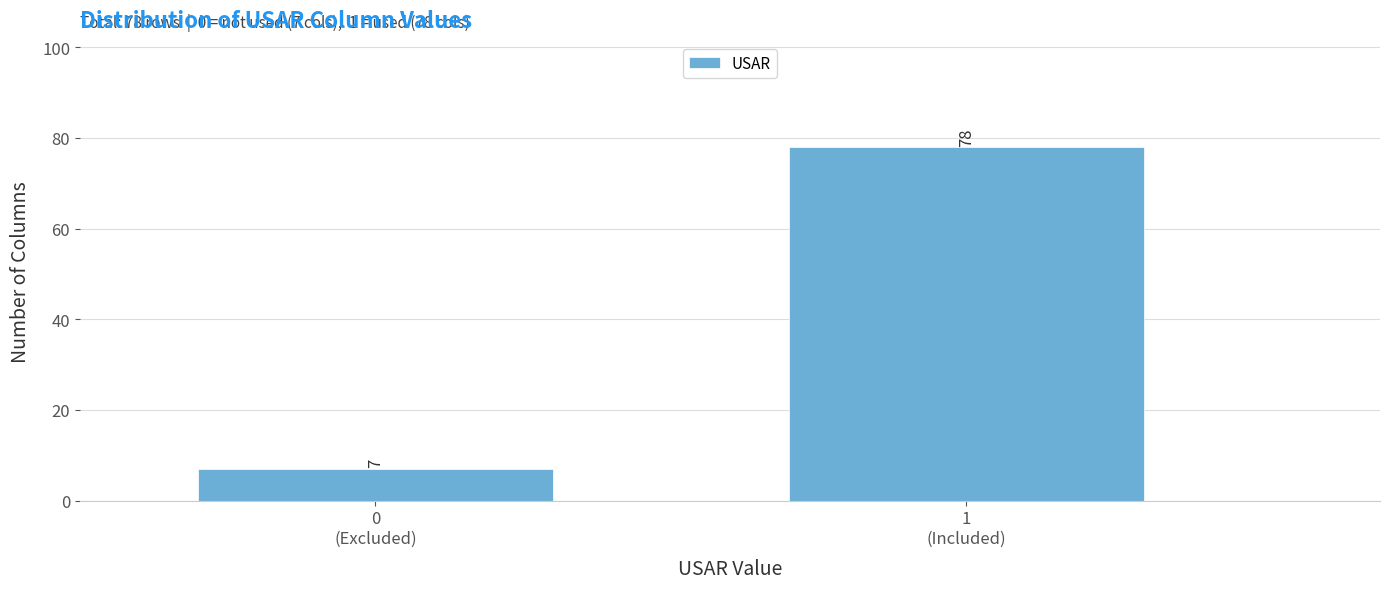

Reading left to right, transcribe all the data shown in this chart.

7	78